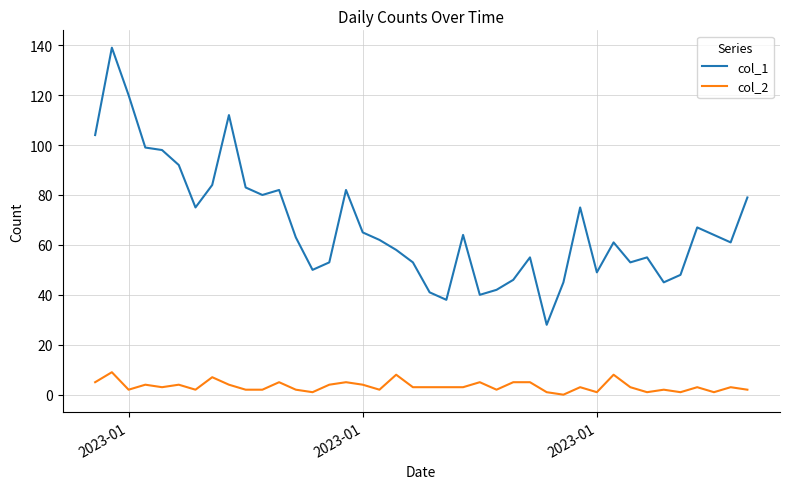

True or false: col_2 and col_1 cross at least once.

False